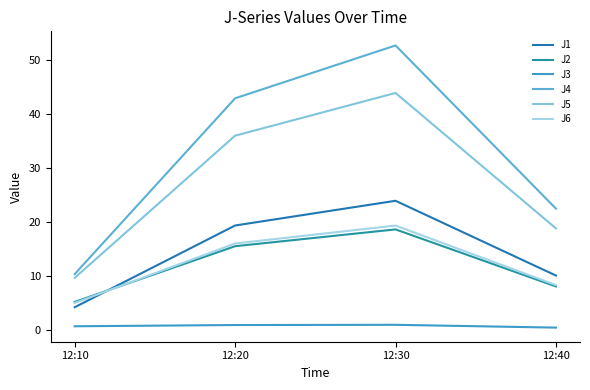

List the labels in order of J4 value, smallest first.

12:10, 12:40, 12:20, 12:30